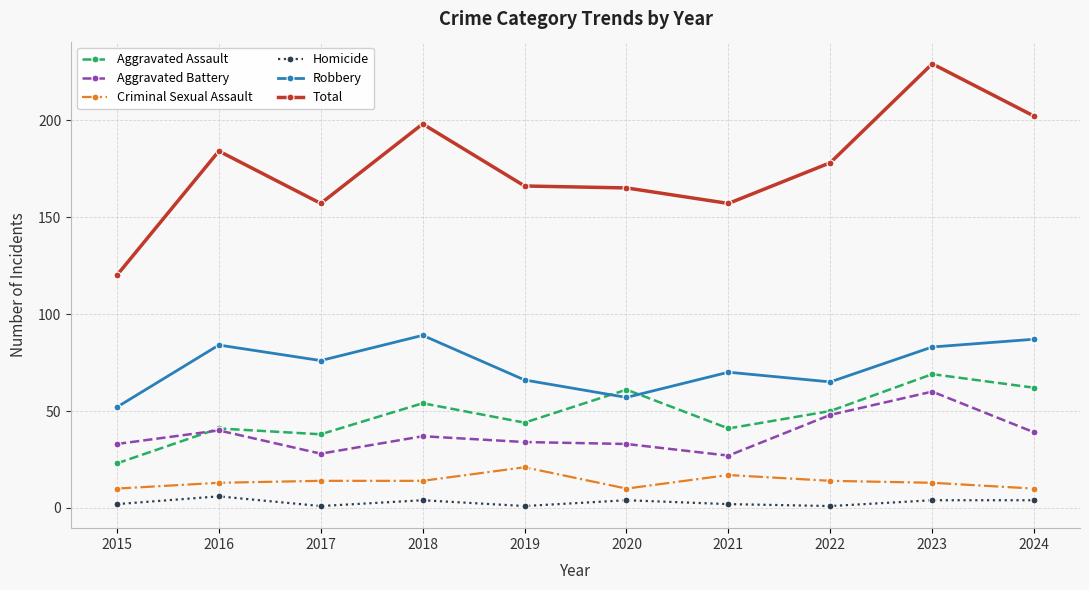

In Aggravated Assault, how many points are higher than both neighbors (excluding endpoints)?

4